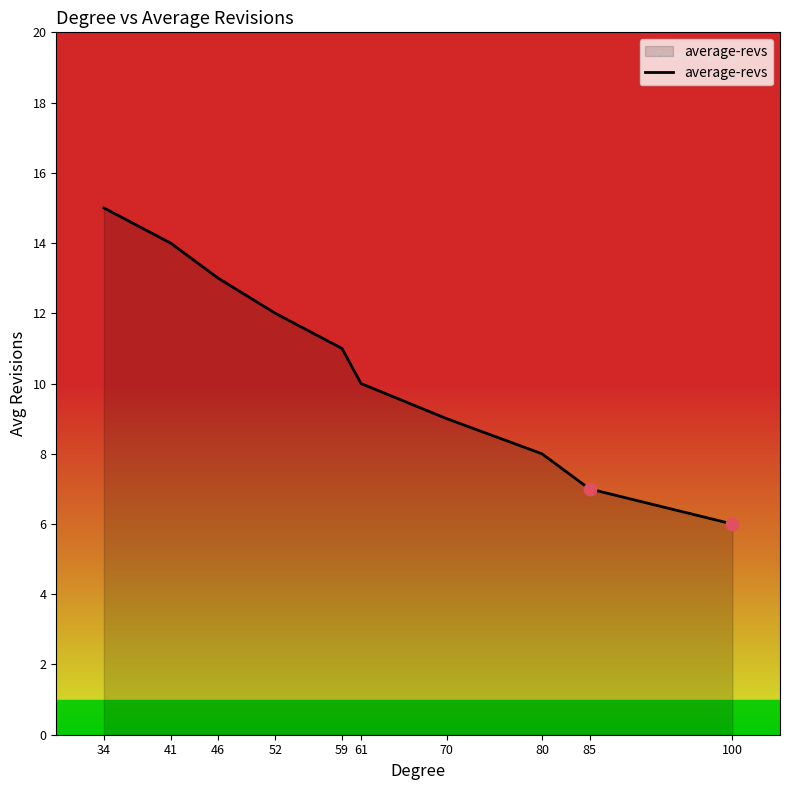

What is the change in value from 41 to 80?

-6